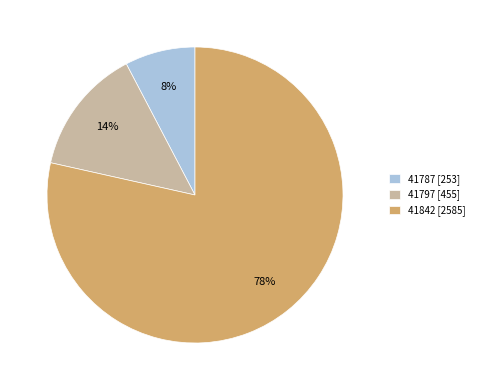

Is the sum of 41842 [2585] and 41797 [455] greater than half?

Yes